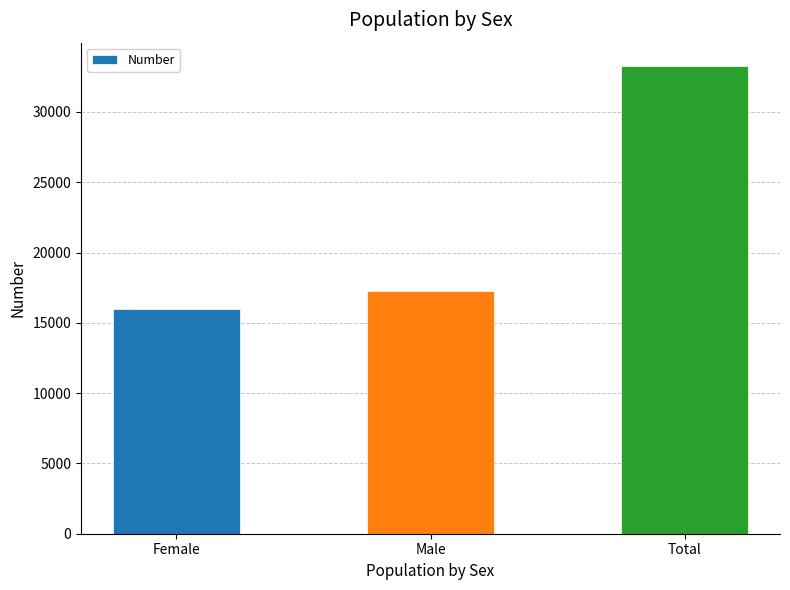

What is the value of the 3rd bar from the left?

33265